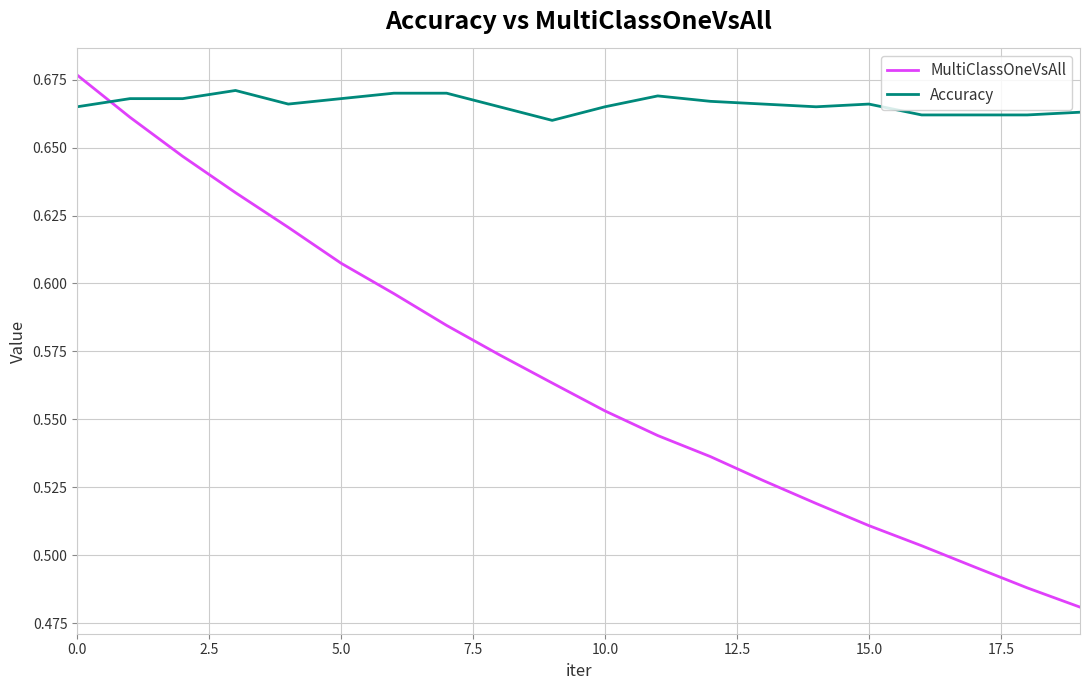

Which series ends up on top after the final intersection of Accuracy and MultiClassOneVsAll?

Accuracy